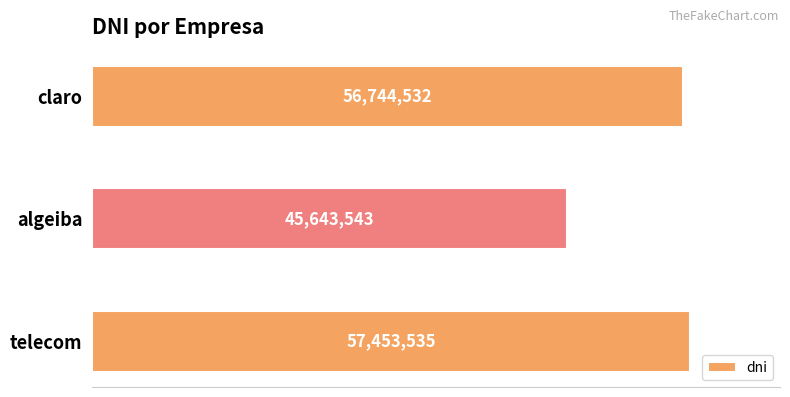

Are the bars horizontal?

Yes